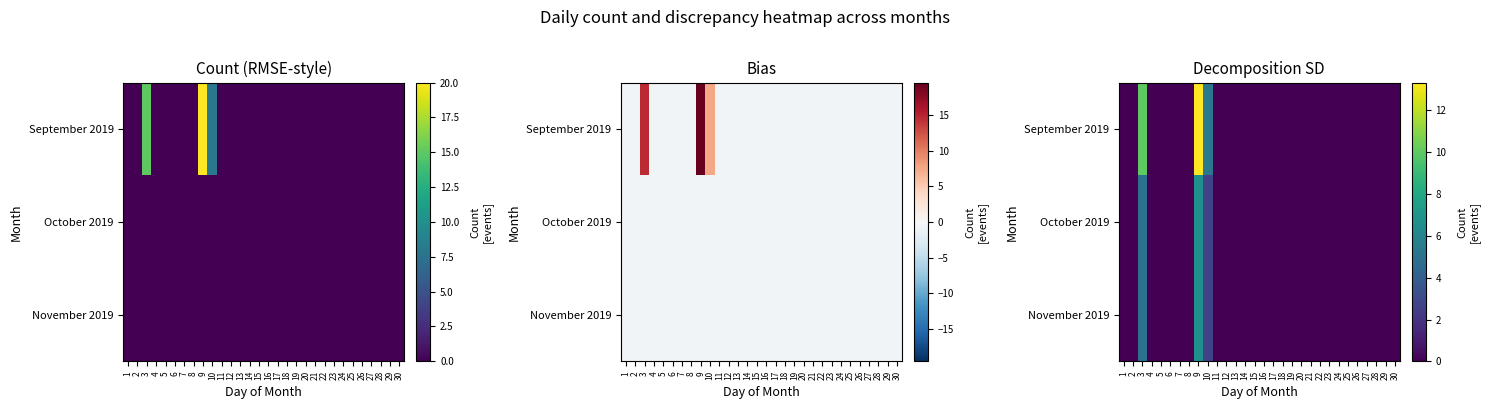

Count the number of categories in the chart.

30